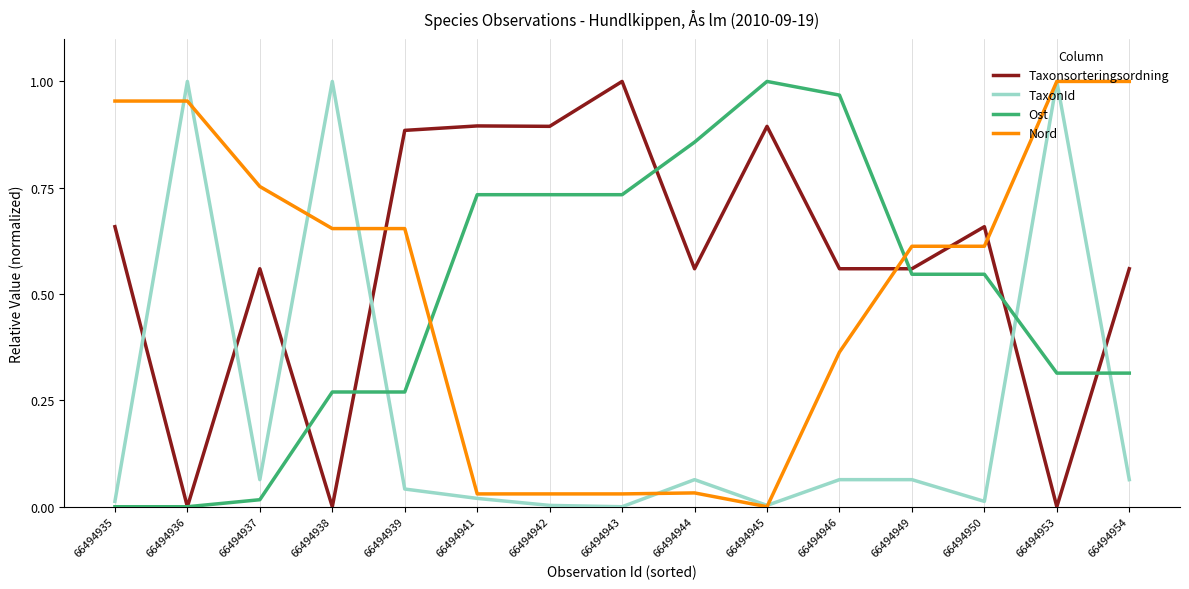

At which label does Nord reach its minimum?

66494945